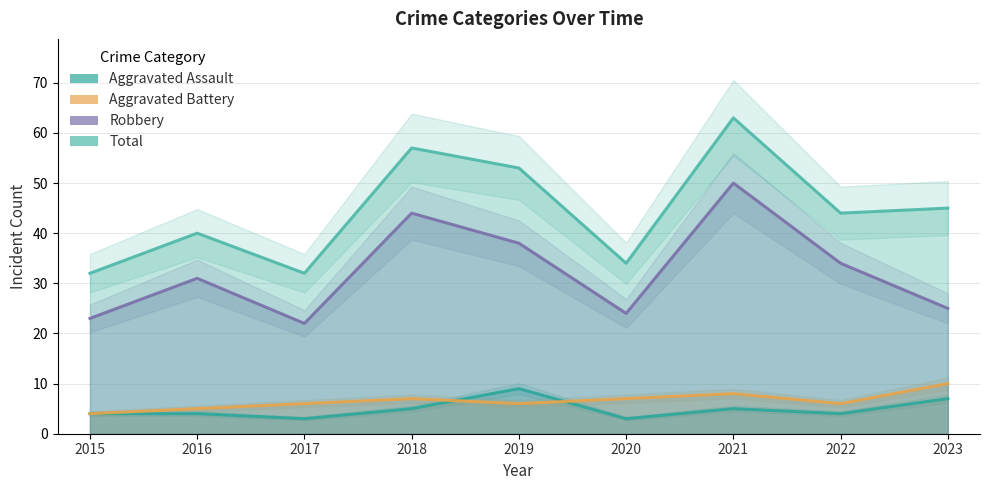

Which series has the widest spread of values?

Total